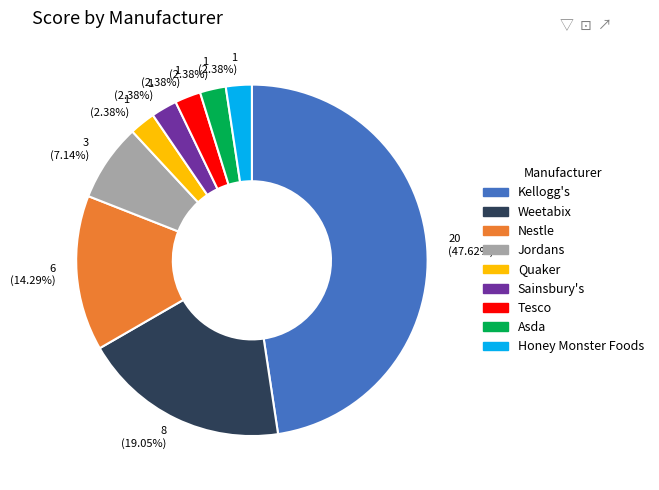

Approximately how many times larger is the value at Honey Monster Foods compared to Sainsbury's?

1.0